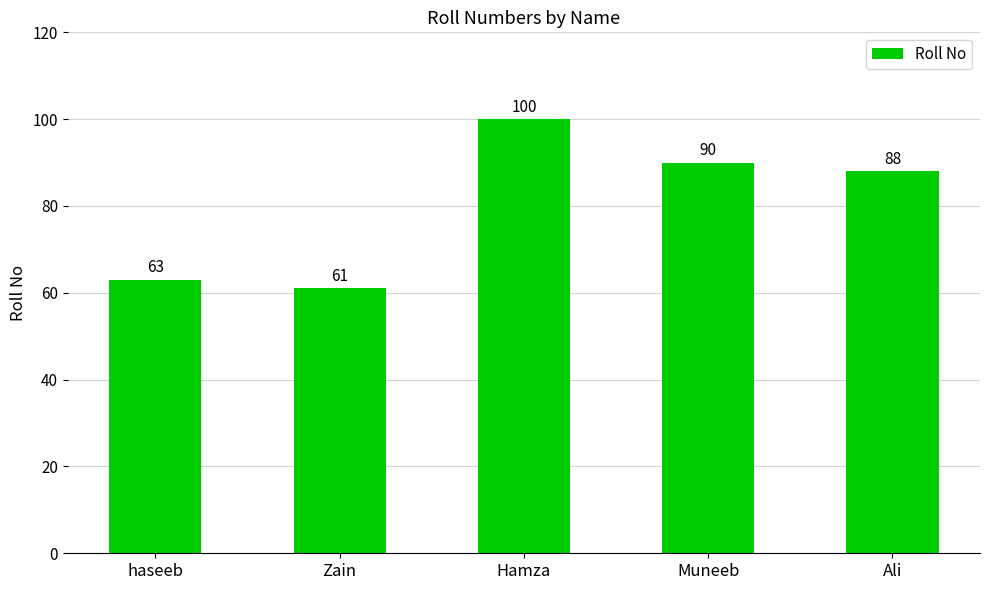

At which label is the value closest to 80?

Ali